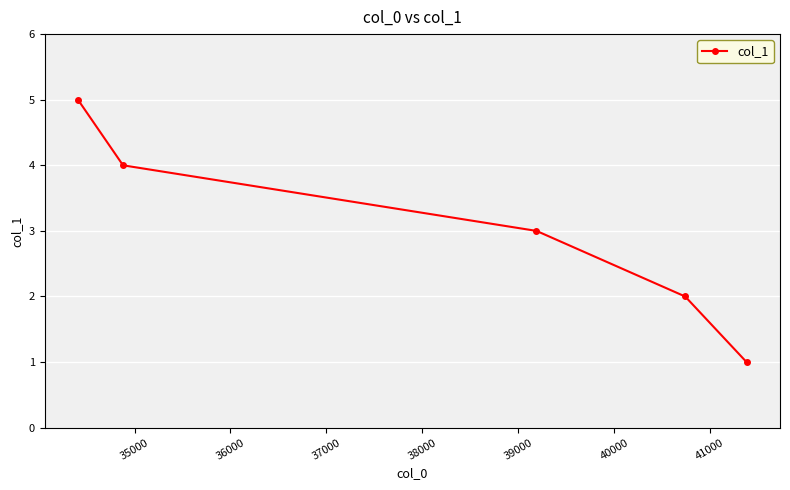

What is the average value?

3